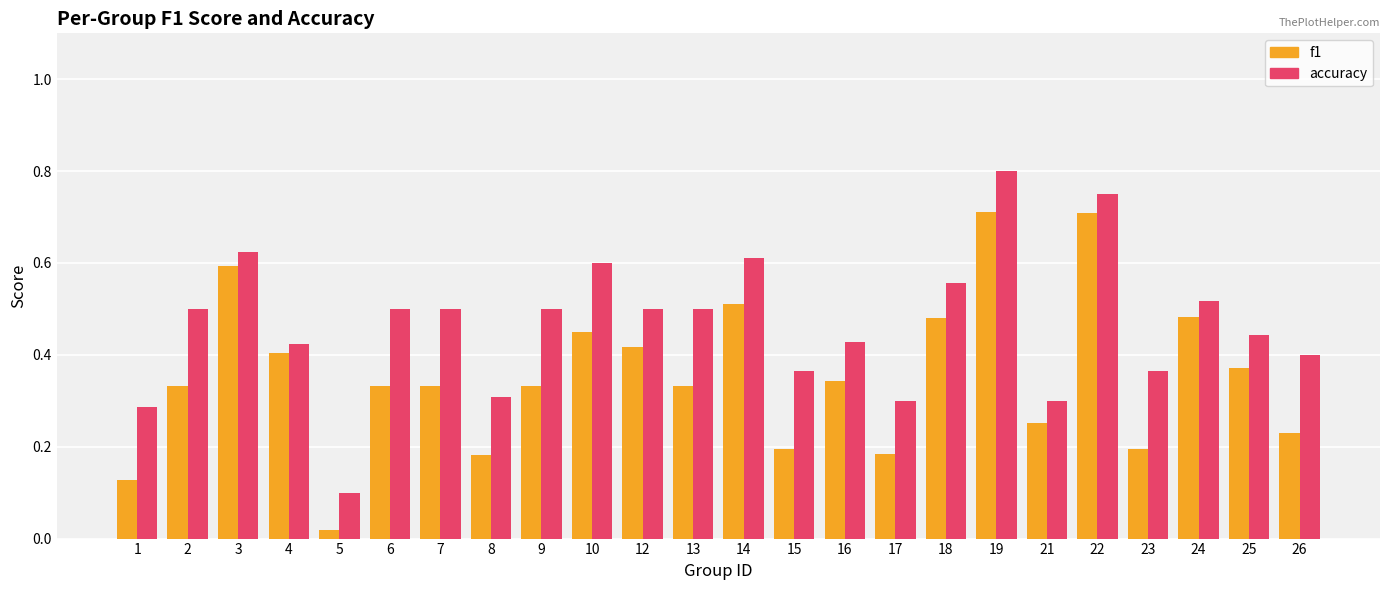

At 6, list the series in order from largest to smallest.

accuracy, f1